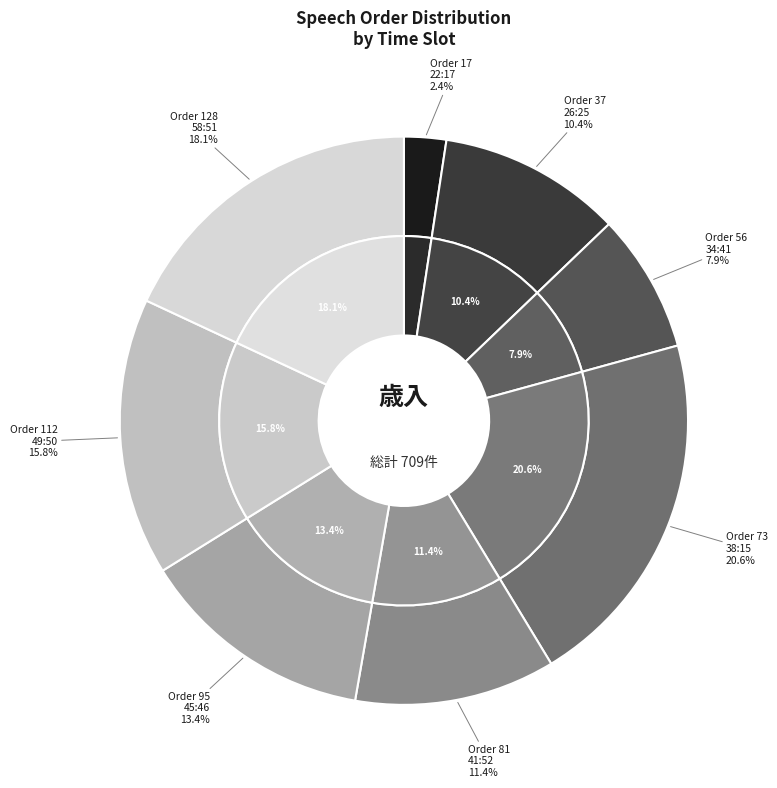

To the nearest percent, what portion does 81 represent?

11%